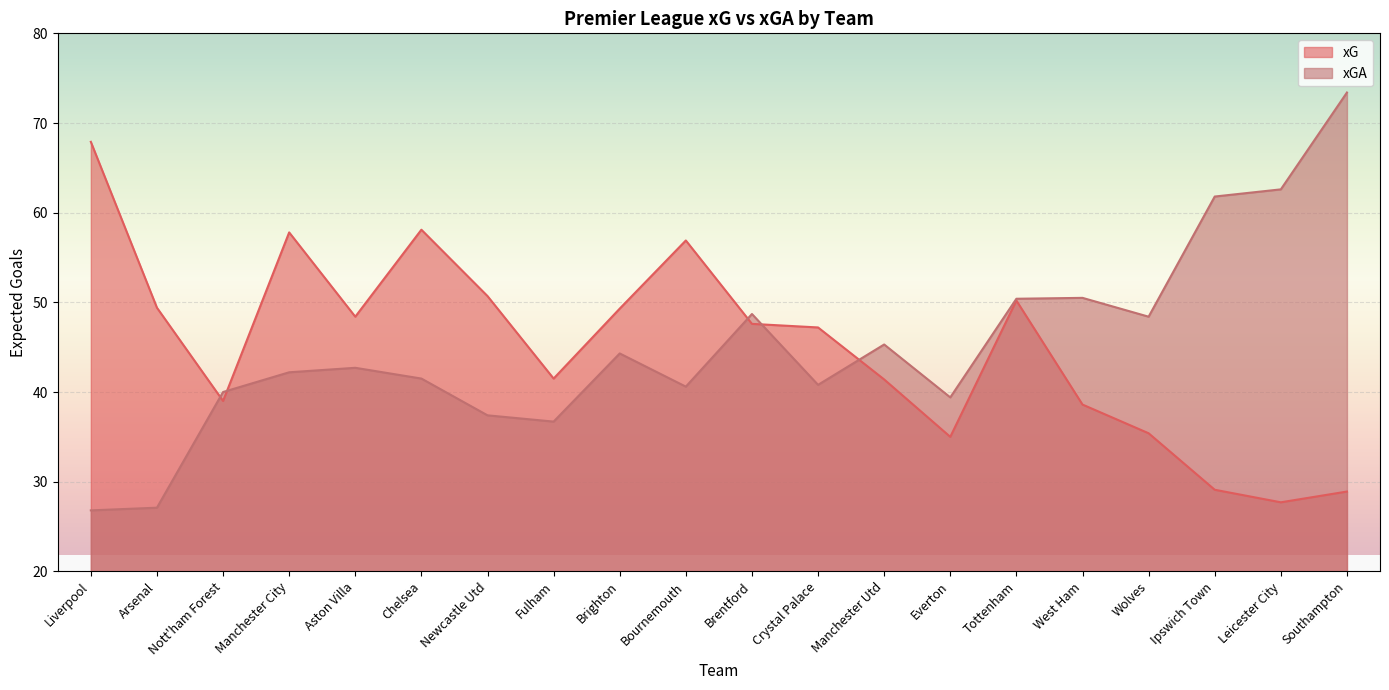

Between Wolves and Southampton, which series saw the biggest shift?

xGA